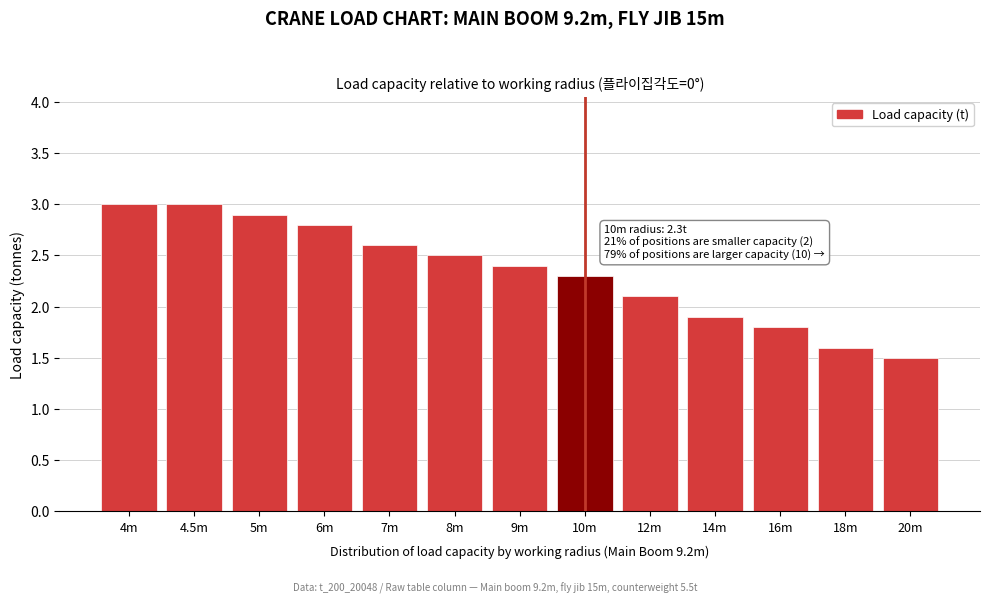

Reading right to left, what are all the values shown in this chart?

20m=1.5	18m=1.6	16m=1.8	14m=1.9	12m=2.1	10m=2.3	9m=2.4	8m=2.5	7m=2.6	6m=2.8	5m=2.9	4.5m=3.0	4m=3.0